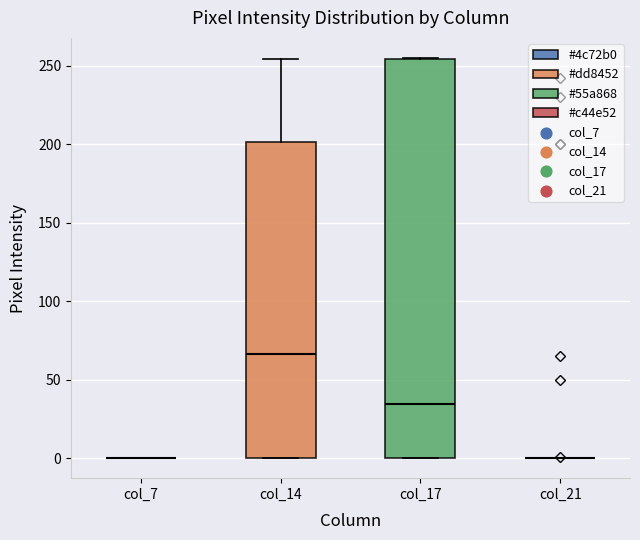

Reading left to right, transcribe this box plot: for each box, give where its median line is, the range the box spans, and where its two whiskers end, as read against the y-axis. The values are not printed on the chart, so give them approximately, as read against the axis.

col_7: box collapsed to a line at 0, whiskers 0 to 0
col_14: median 65, box 0 to 200, whiskers 0 to 255
col_17: median 35, box 0 to 255, whiskers 0 to 255
col_21: box collapsed to a line at 0, whiskers 0 to 0